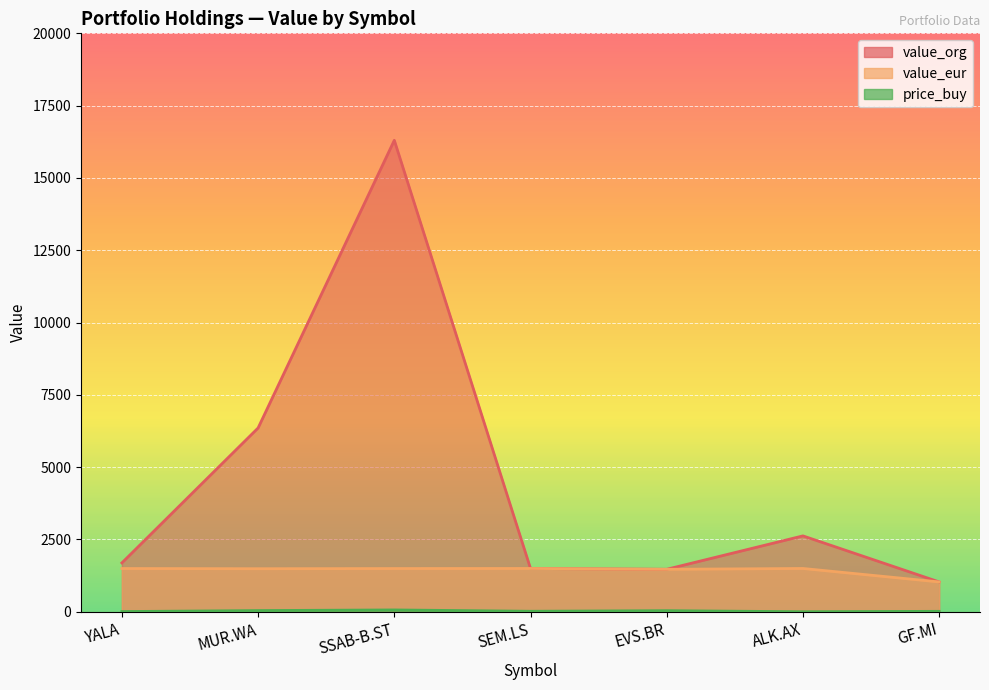

Which has a higher value, EVS.BR or SEM.LS?

SEM.LS